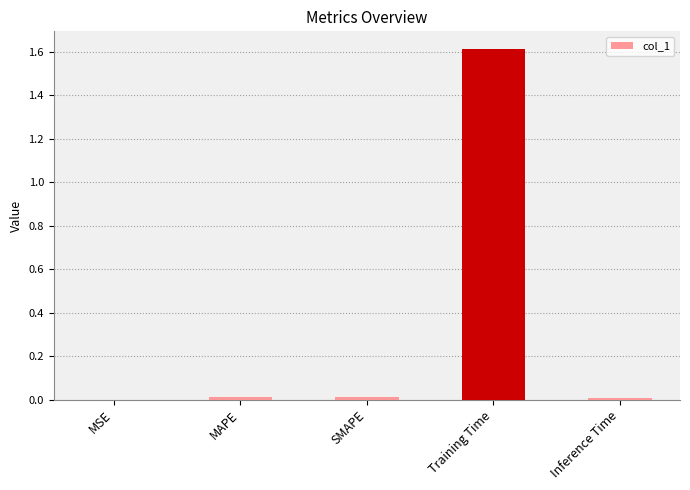

What is the maximum value shown in the chart?

1.6